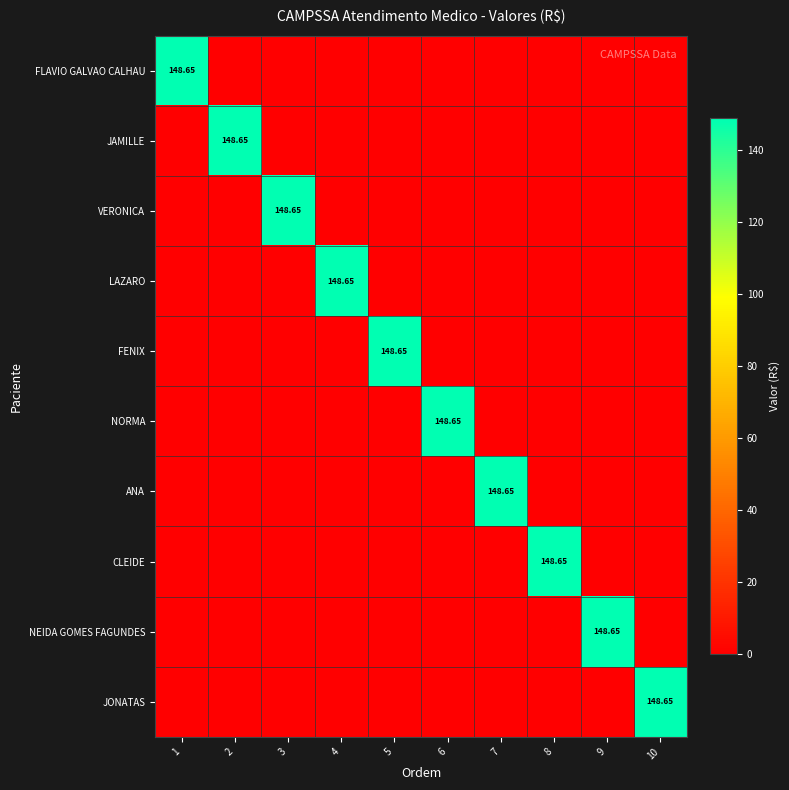

At which category is the sum across all series the highest?

1